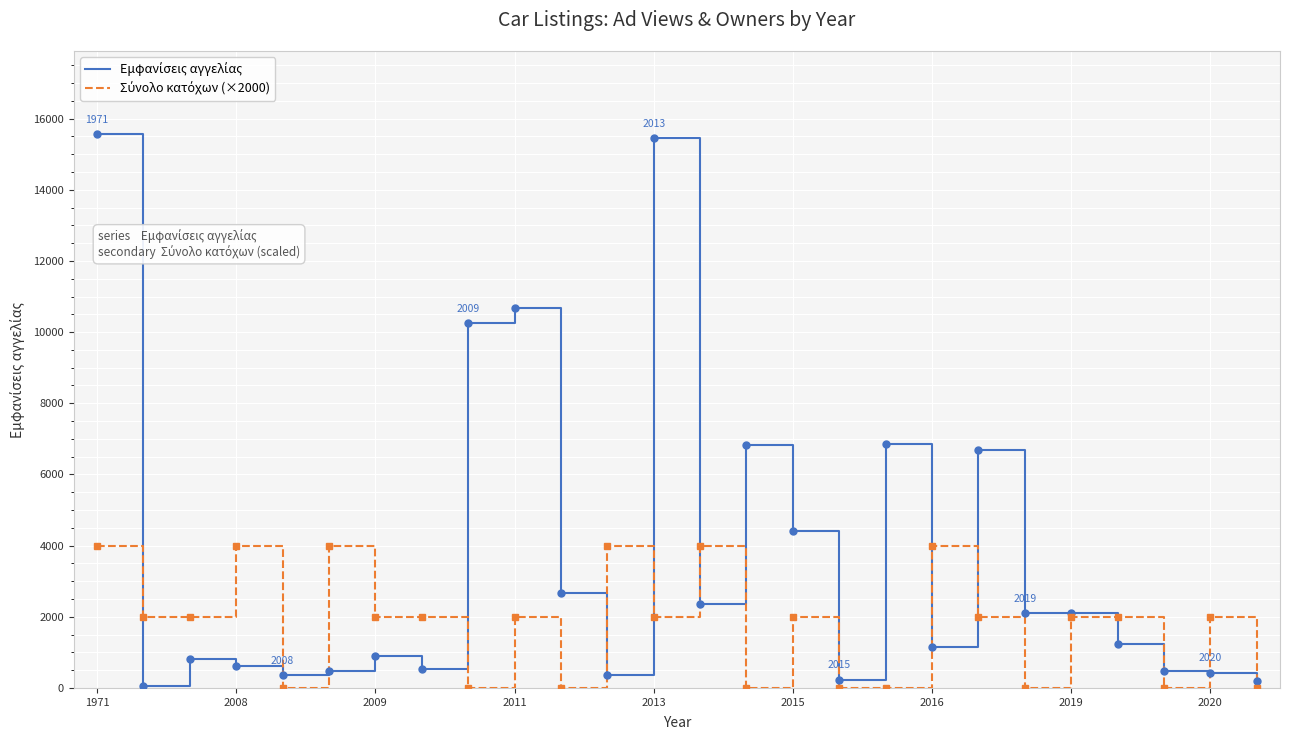

What is the greatest value displayed?

15566